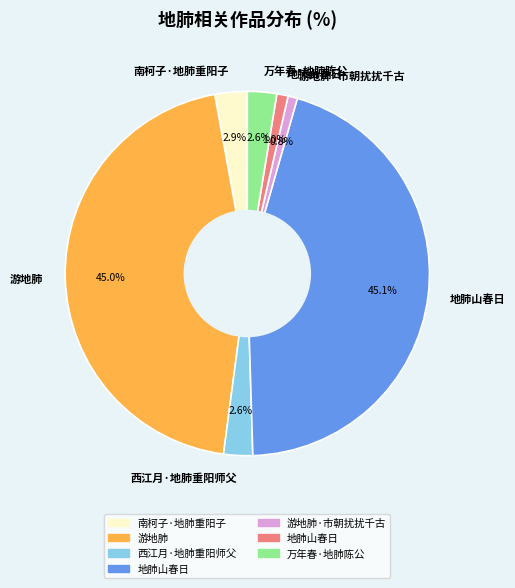

Is there a majority slice in this chart?

No